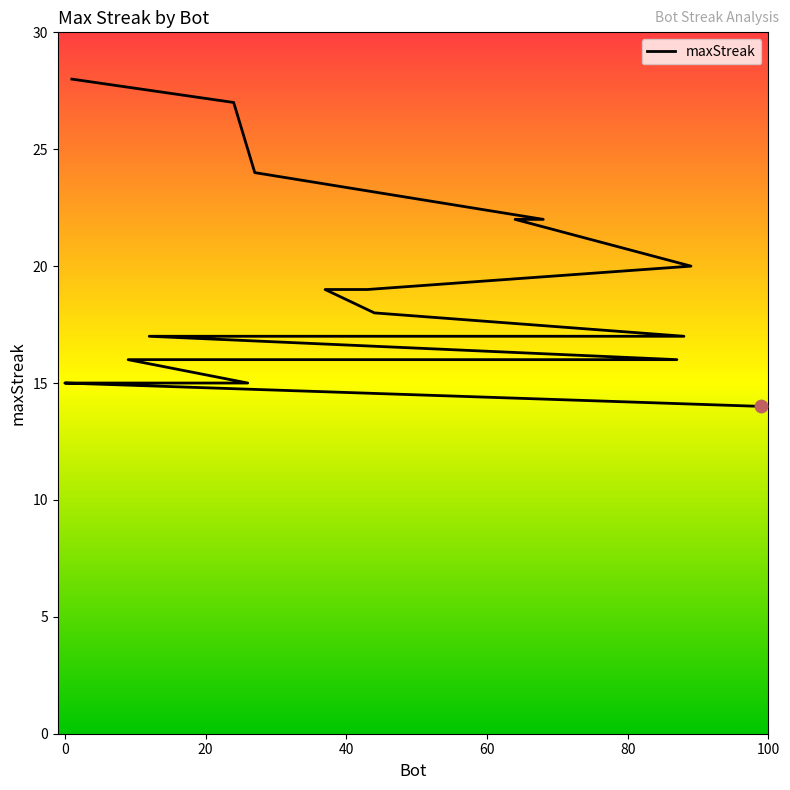

Which has a higher value, 64 or 68?

64